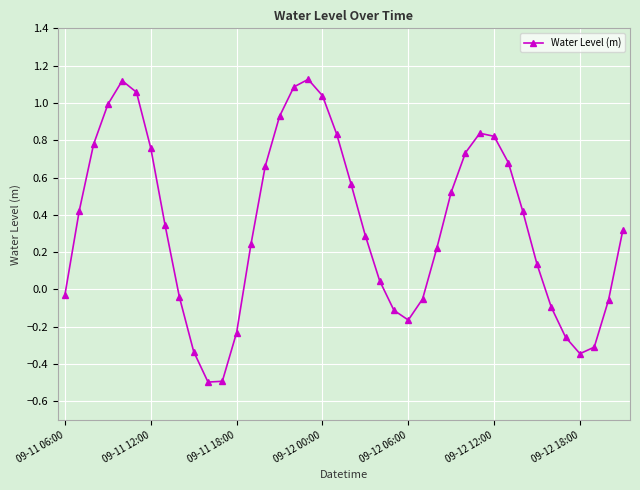

How many distinct data groups are displayed?

1